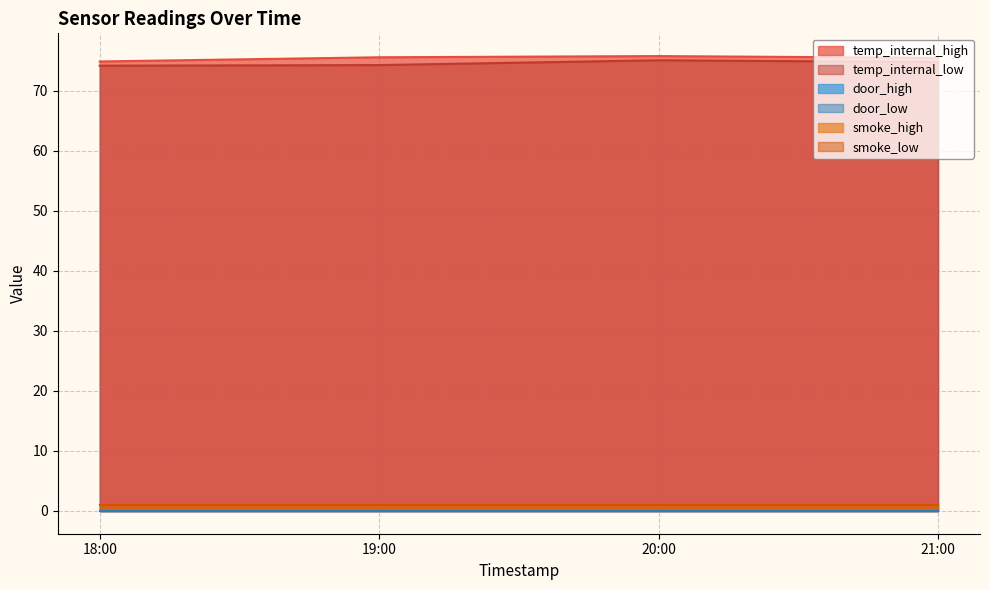

Is the value of smoke_high at 19:00 greater than the value of door_high at 19:00?

Yes